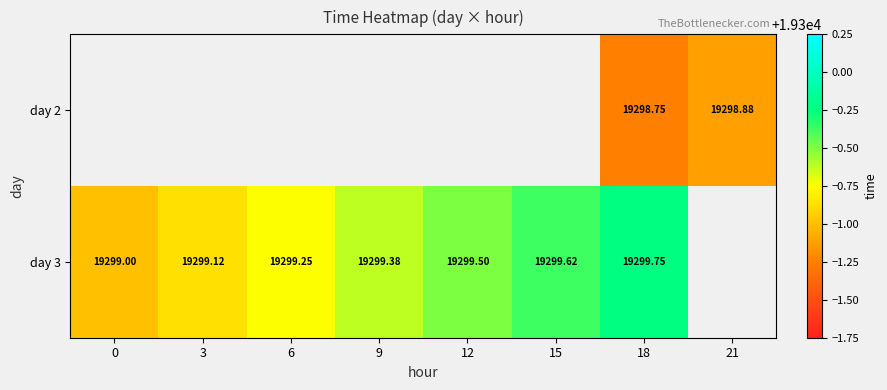

Is the value of day 3 at 0 greater than the value of day 2 at 18?

Yes